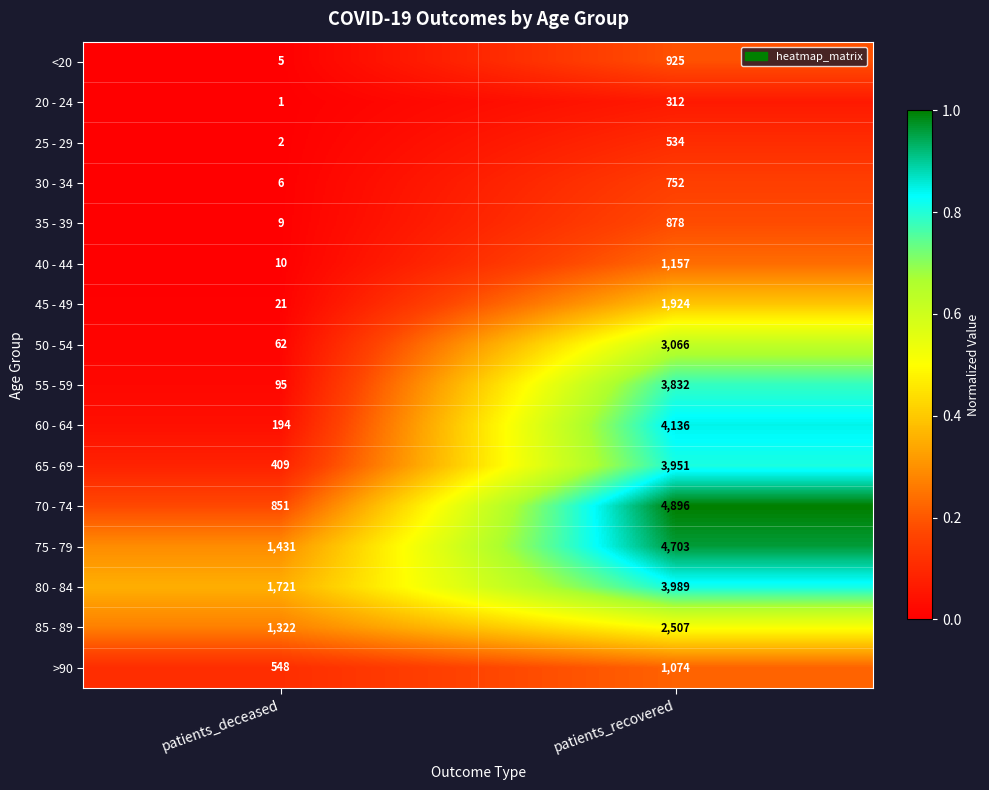

What is the spread (max minus min) of values at patients_deceased?

1720